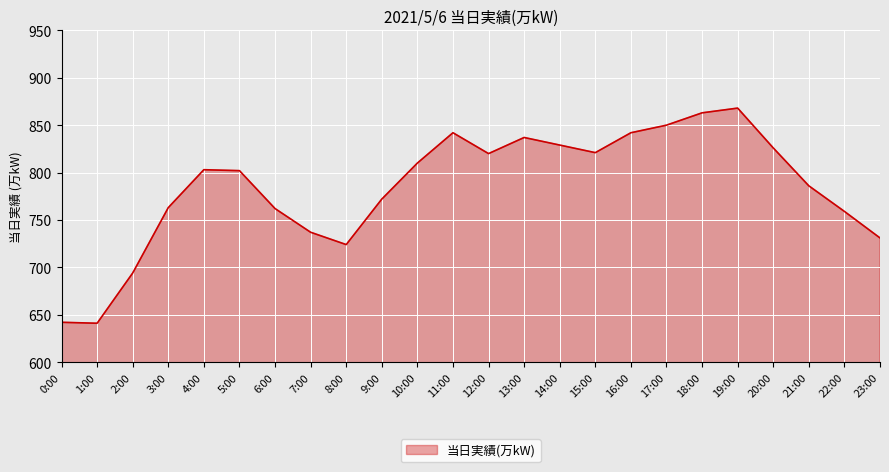

What is the difference between the maximum and minimum values?

227